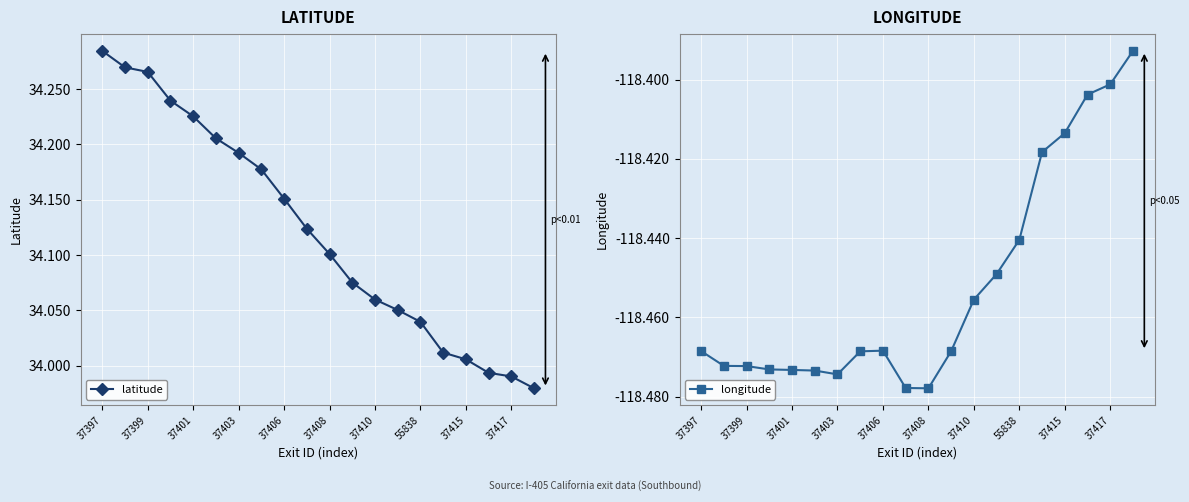

True or false: latitude and longitude intersect in this chart.

False